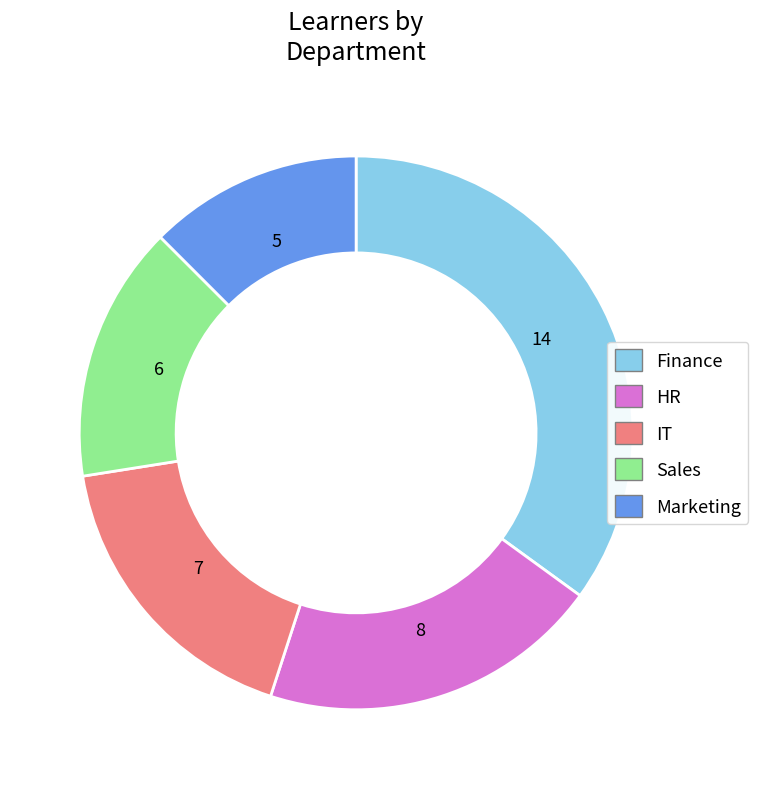

True or false: IT accounts for 8% of the total.

False